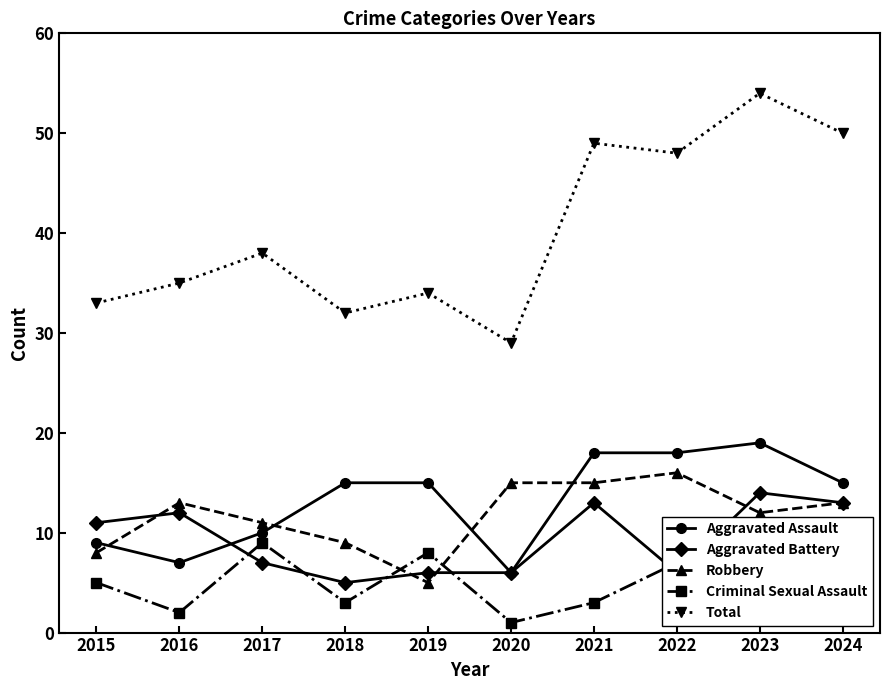

Where do Aggravated Battery and Aggravated Assault first cross each other?

2016 and 2017